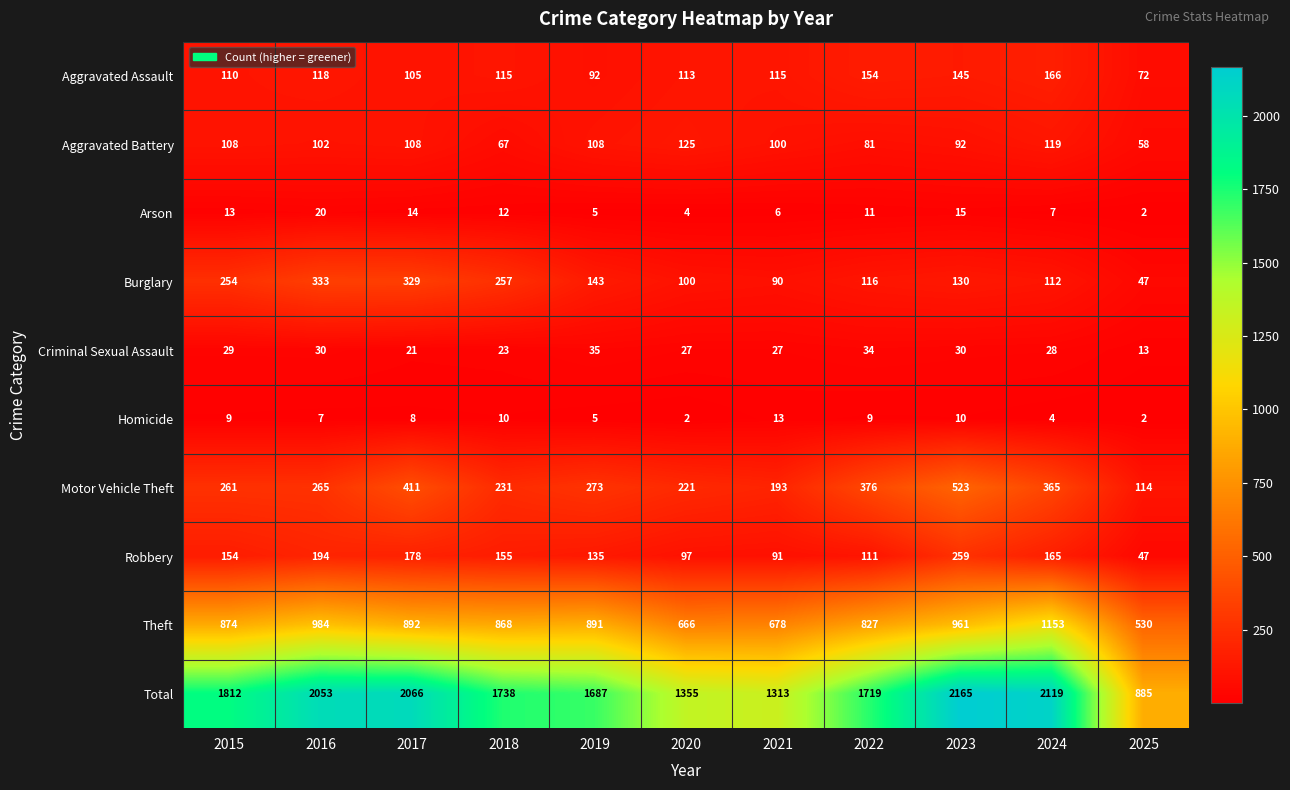

How many distinct data groups are displayed?

10